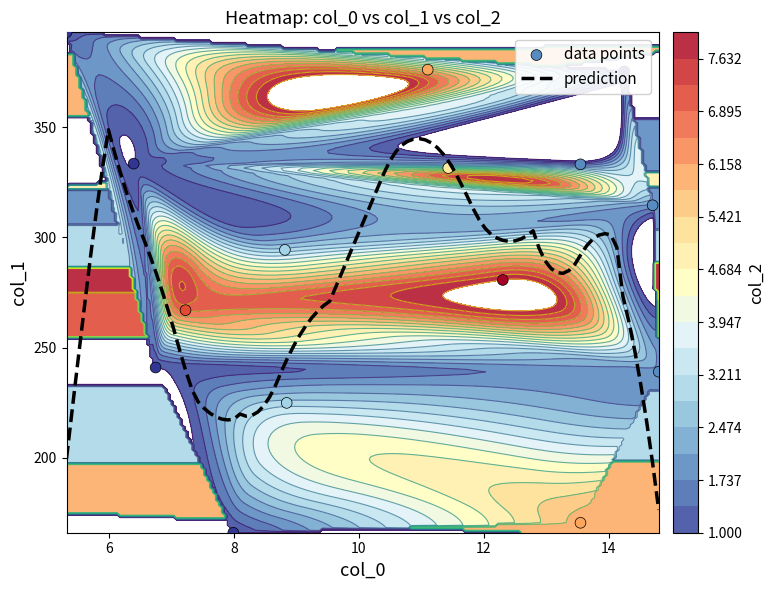

At 8, list the series in order from largest to smallest.

col_1, col_0, col_2